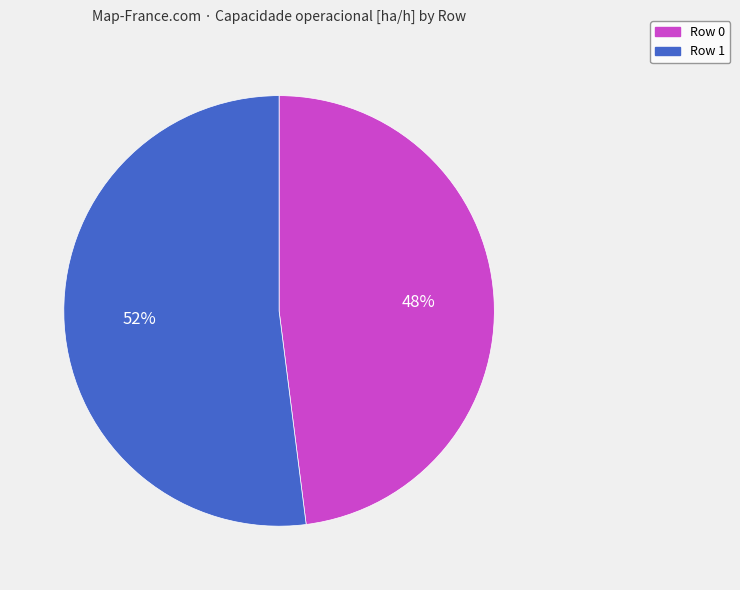

To the nearest percent, what portion does Row 1 represent?

52%